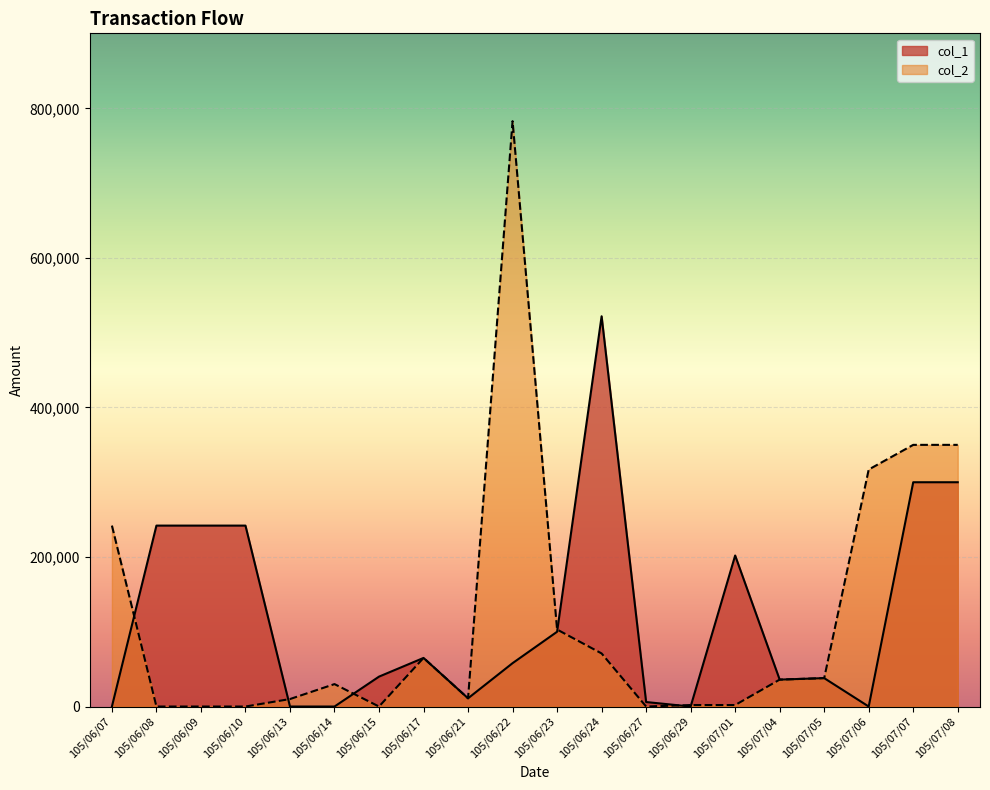

What is the maximum value shown in the chart?

783000